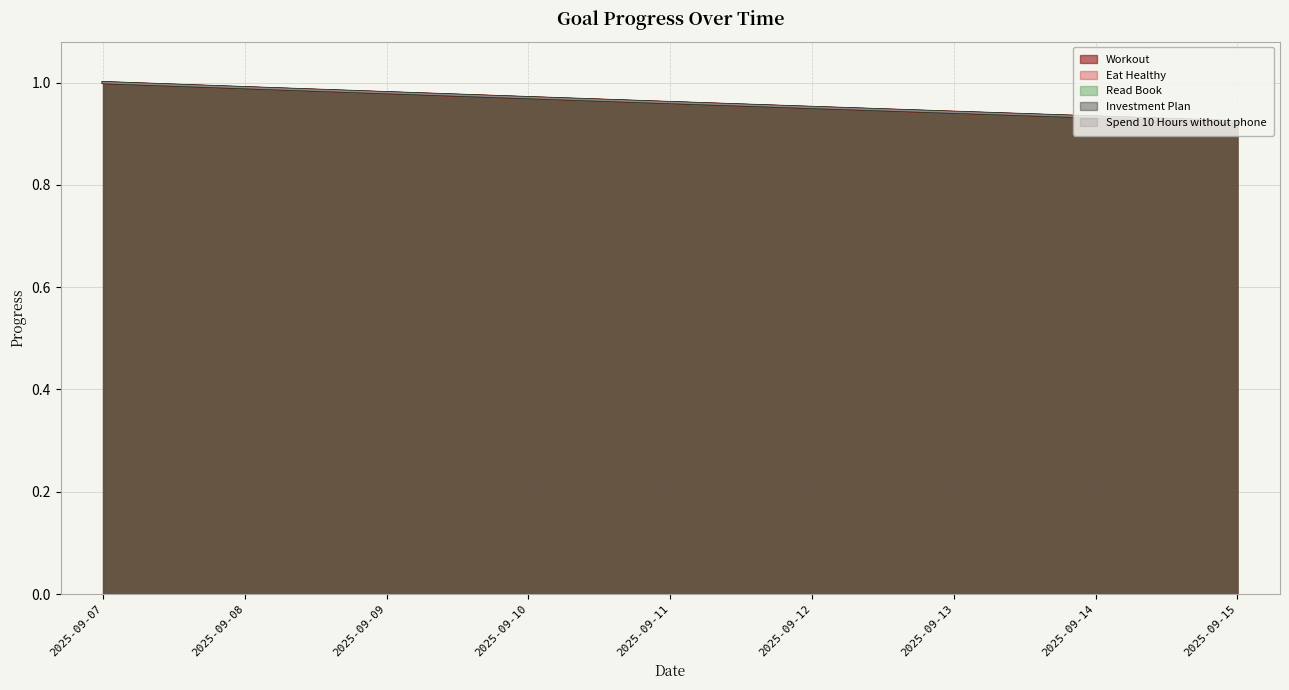

Which series has the largest total across all categories?

Workout